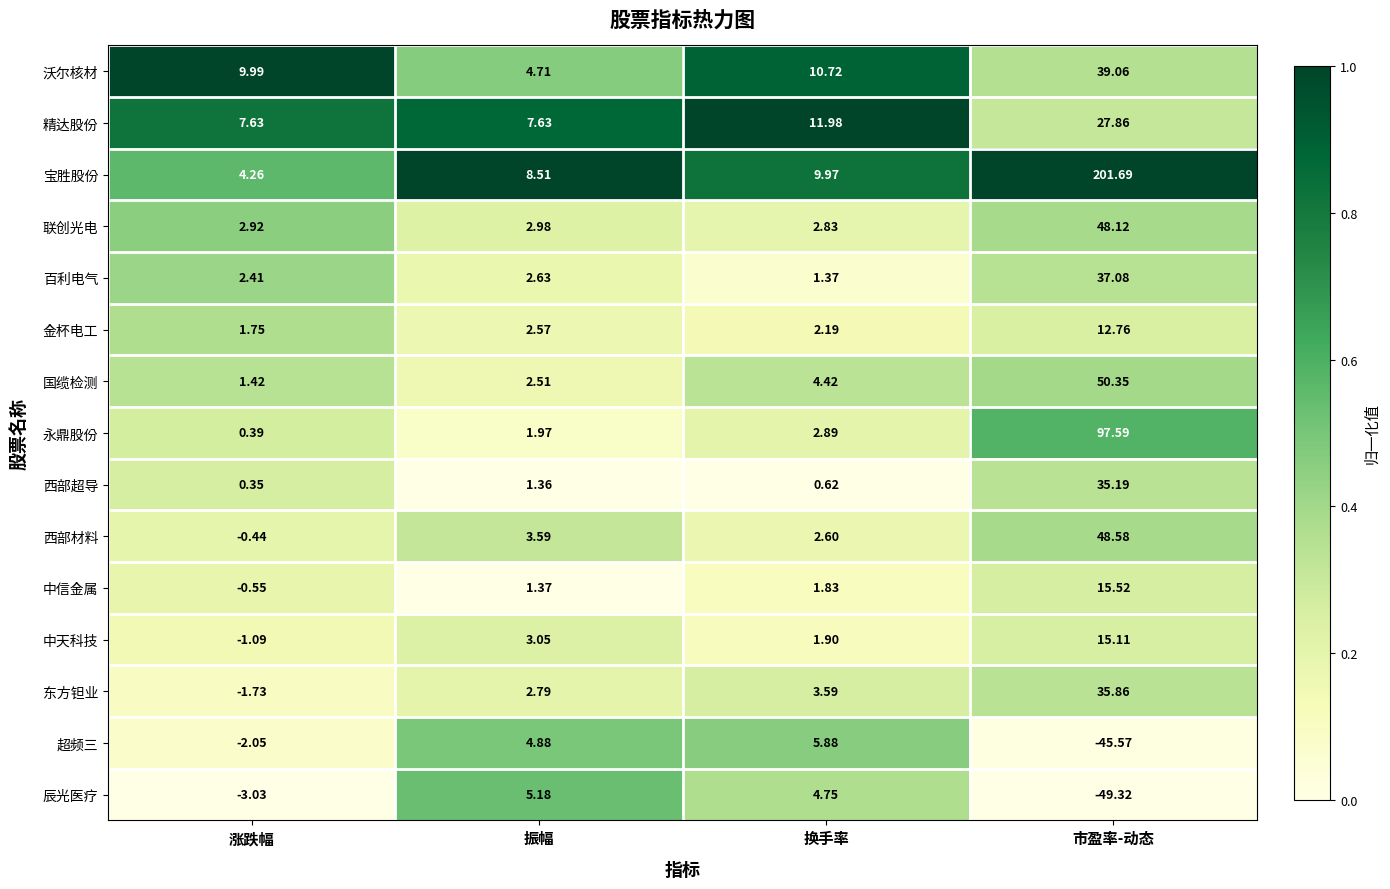

At which category is the sum across all series the highest?

市盈率-动态